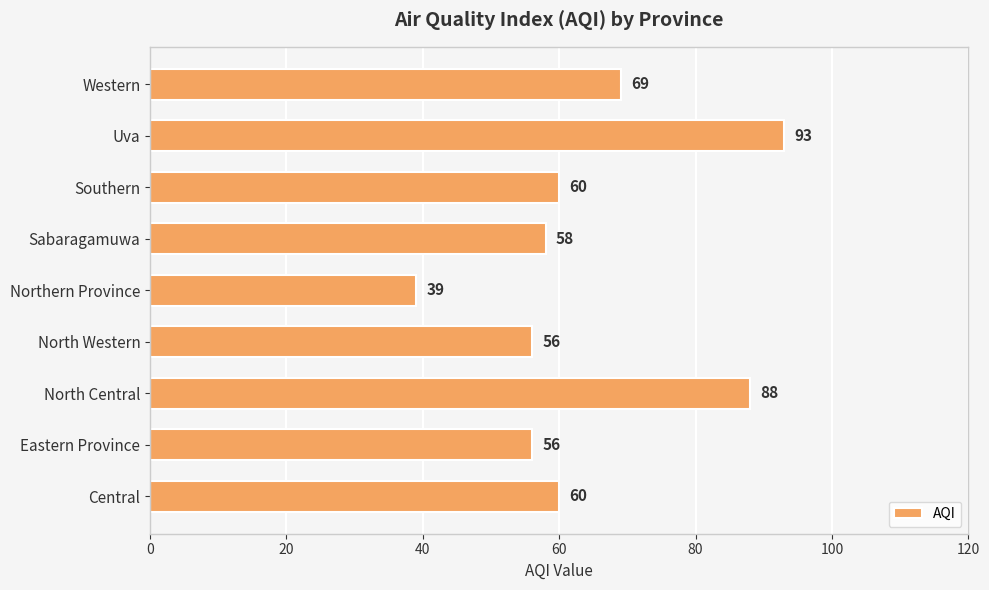

How many bars are there in total?

9